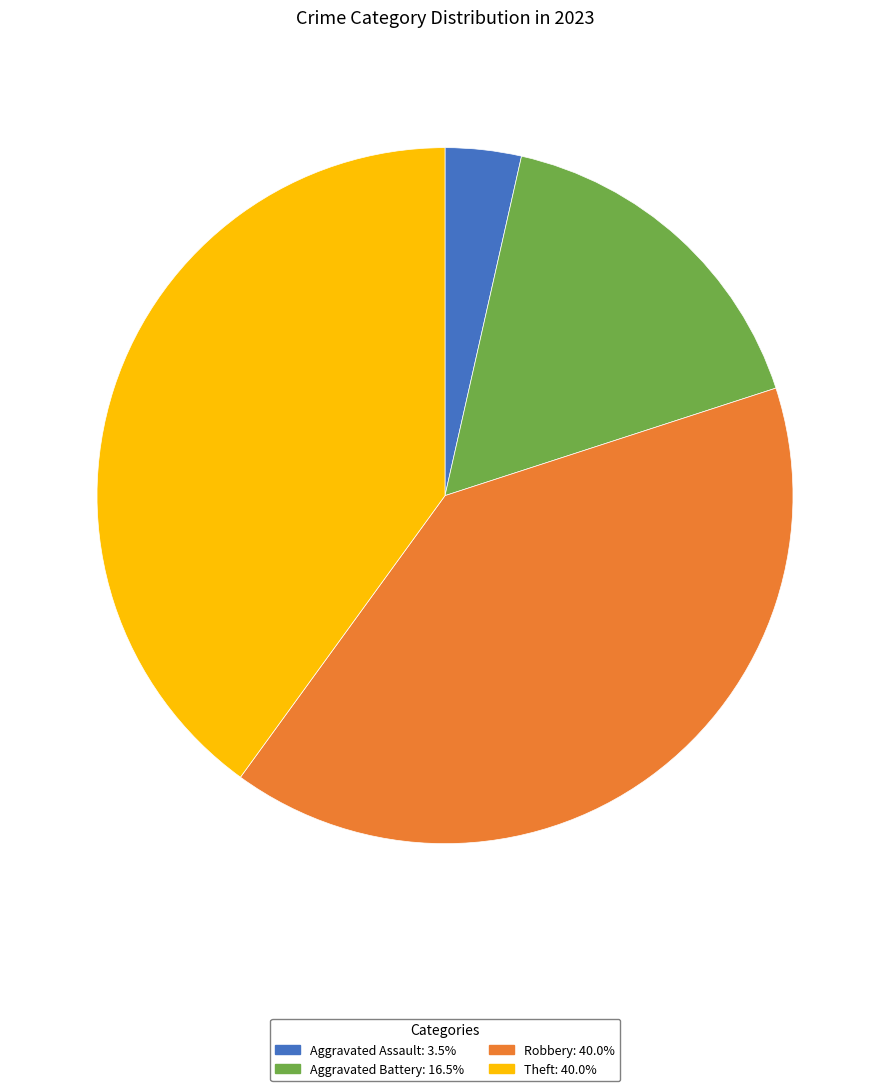

How many slices are in this pie chart?

4